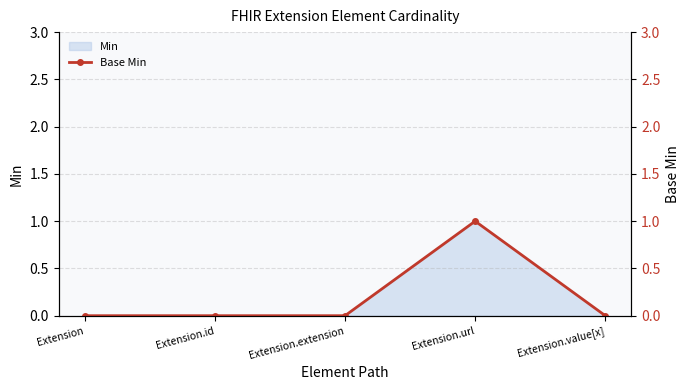

Which has a higher value, Extension.id or Extension?

Extension.id